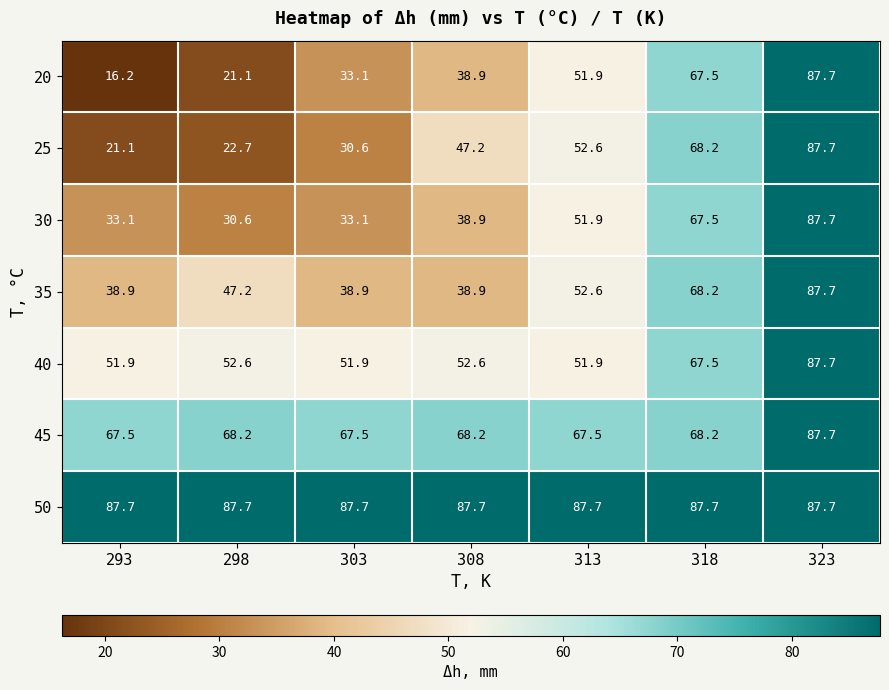

What is the highest value of the 45 series?

87.7